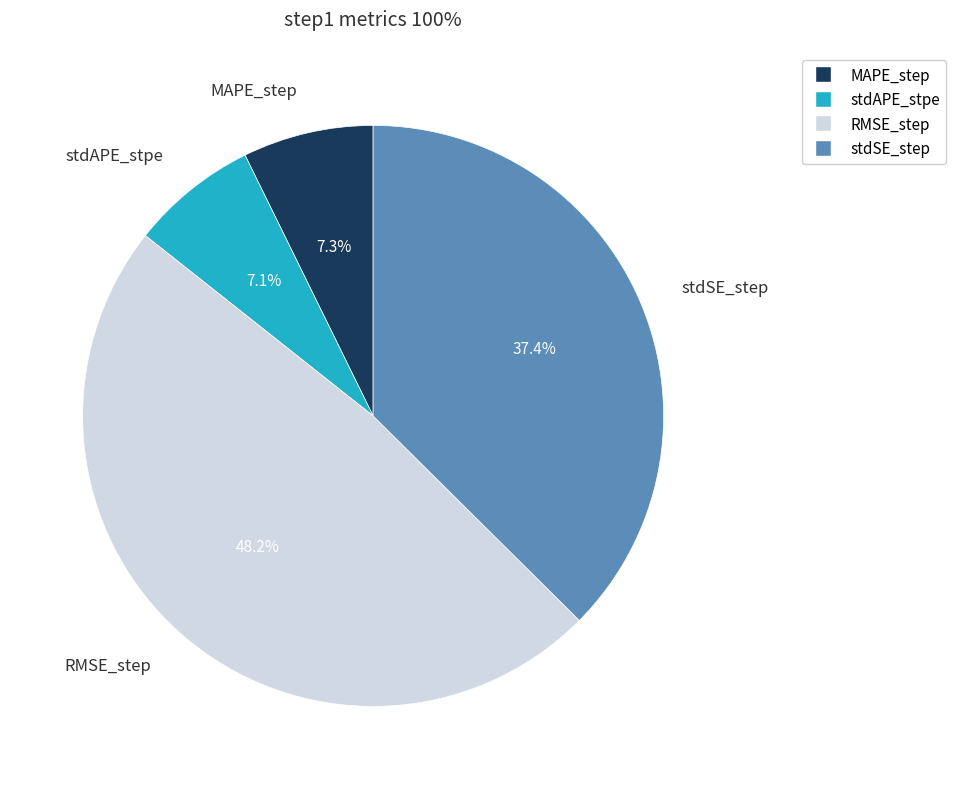

Between MAPE_step and RMSE_step, which is larger?

RMSE_step